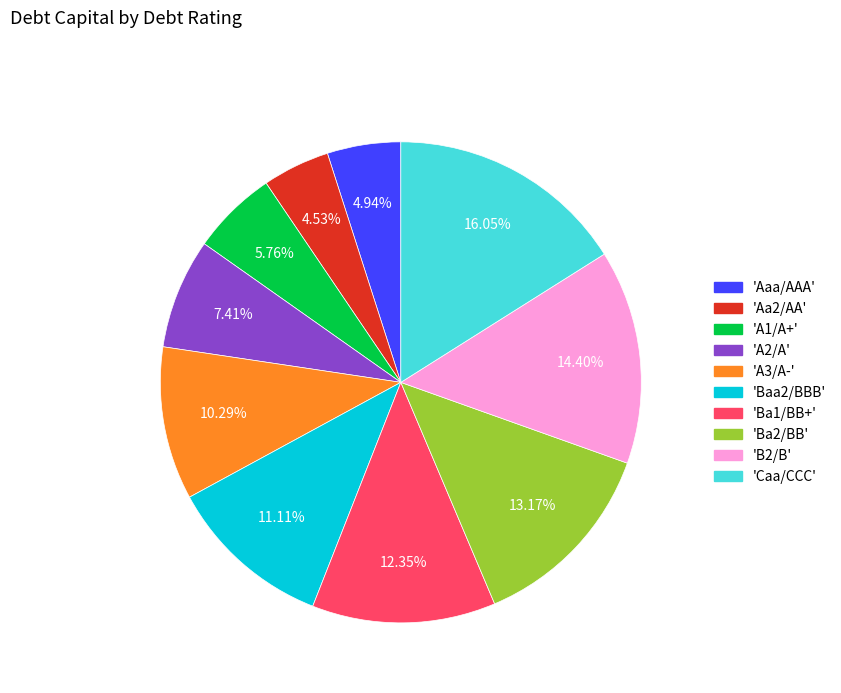

Which has a higher value, 'A1/A+' or 'Caa/CCC'?

'Caa/CCC'